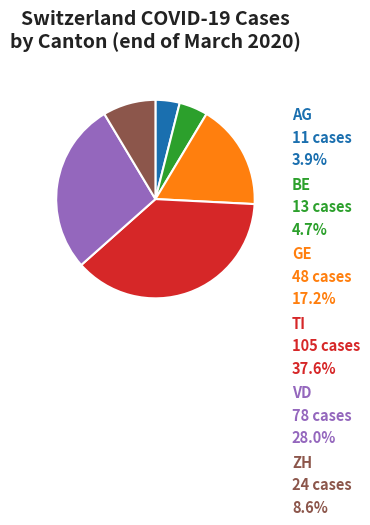

The BE slice represents 5% of the pie. True or false?

True